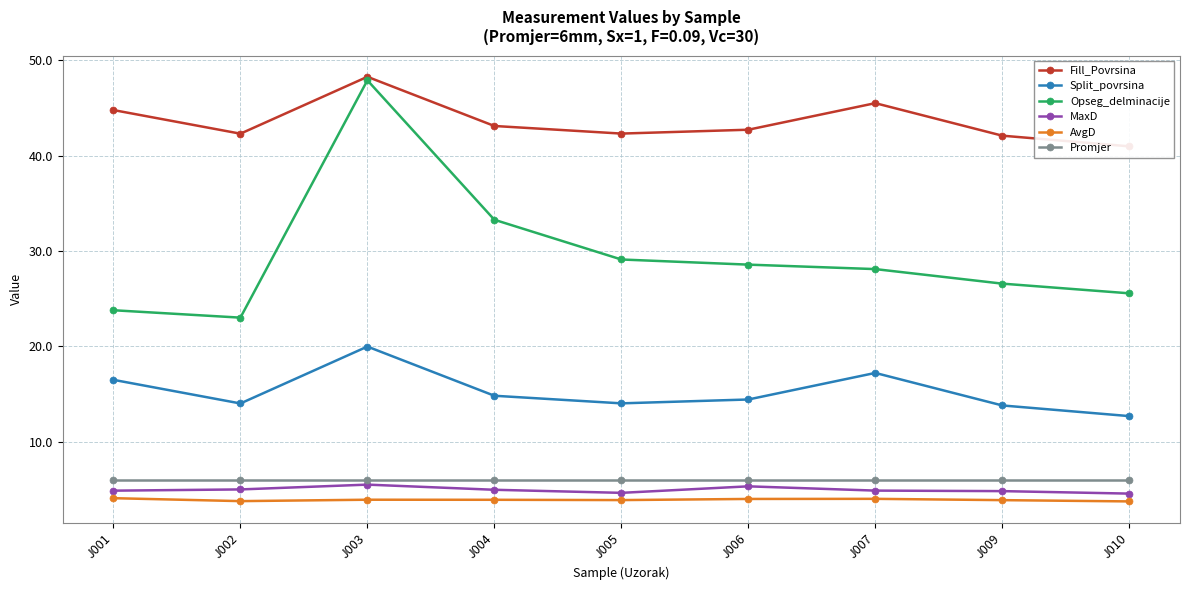

What is the sum of all Fill_Povrsina values?

392.0